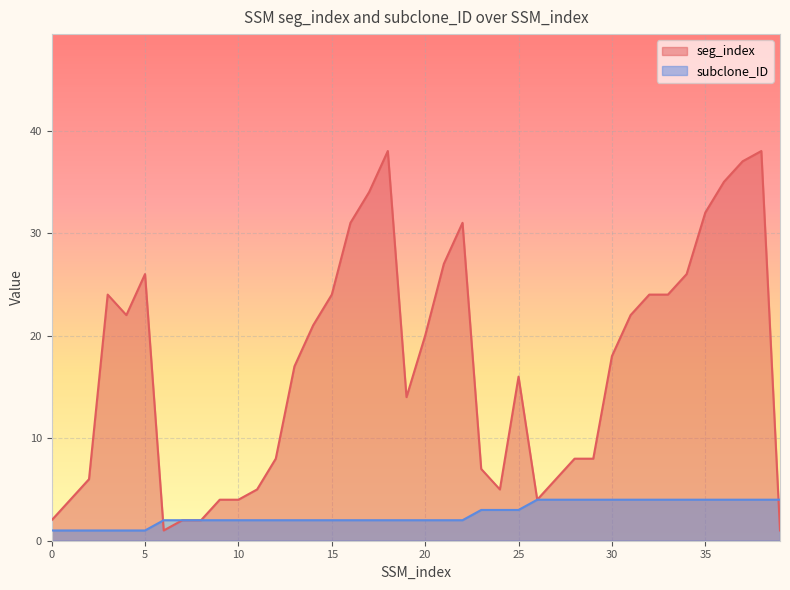

Reading left to right, what are all the values shown in this chart?

seg_index: 2	4	6	24	22	26	1	2	2	4	4	5	8	17	21	24	31	34	38	14	20	27	31	7	5	16	4	6	8	8	18	22	24	24	26	32	35	37	38	1
subclone_ID: 1	1	1	1	1	1	2	2	2	2	2	2	2	2	2	2	2	2	2	2	2	2	2	3	3	3	4	4	4	4	4	4	4	4	4	4	4	4	4	4